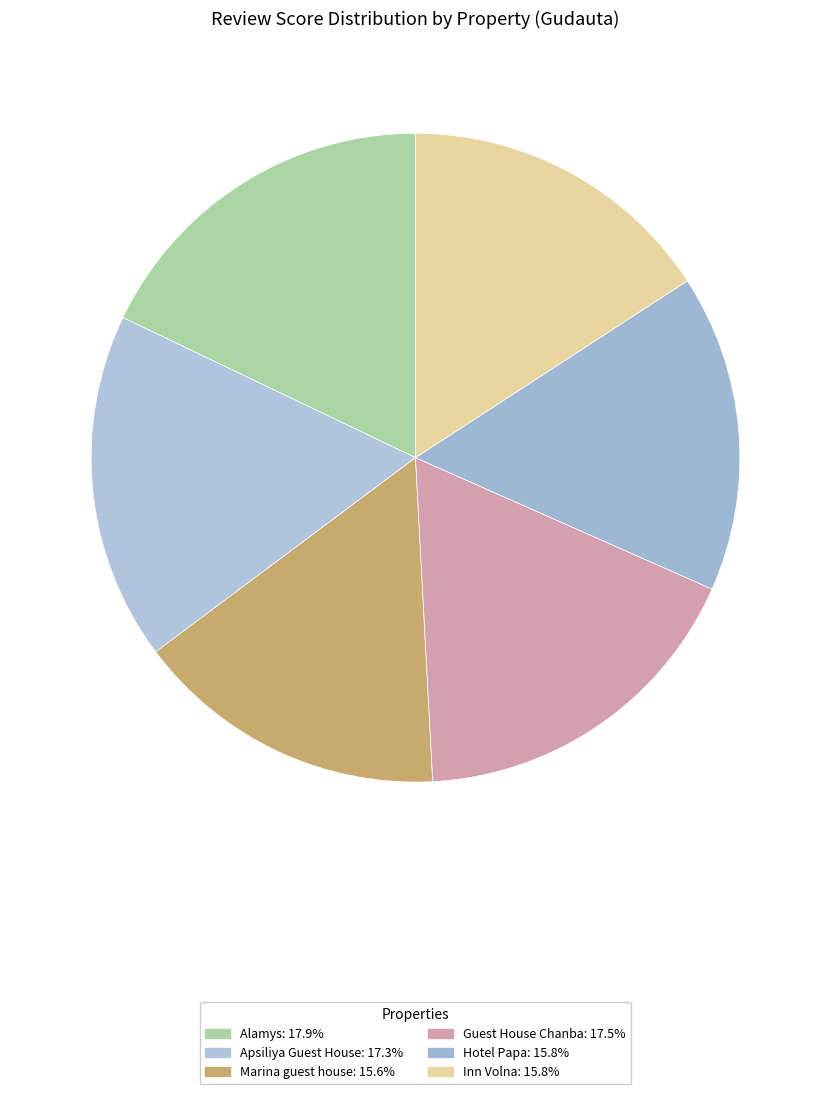

Is there a majority slice in this chart?

No